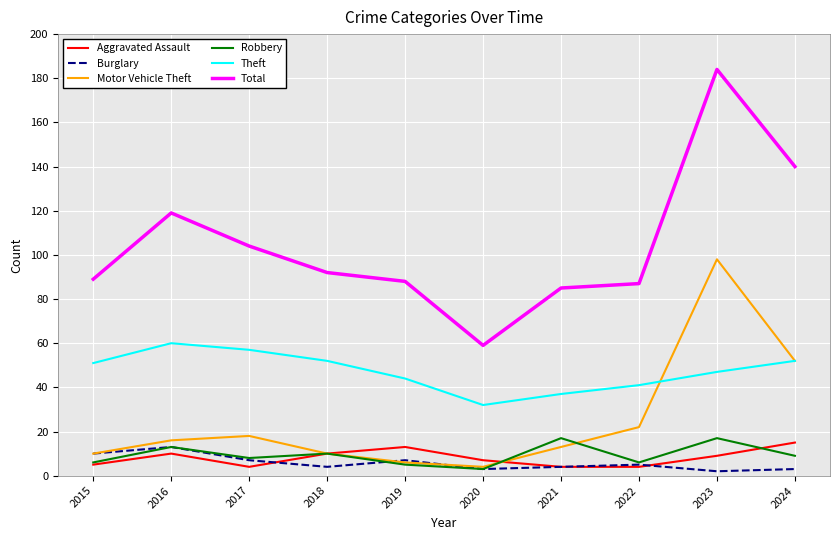

Which series changed the most between 2016 and 2017?

Total